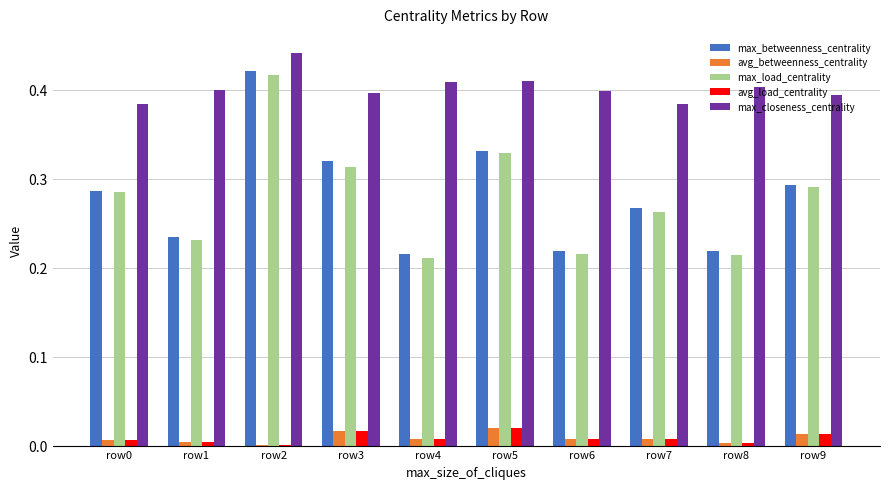

The max_betweenness_centrality series shows 0.1 at row0. True or false?

False